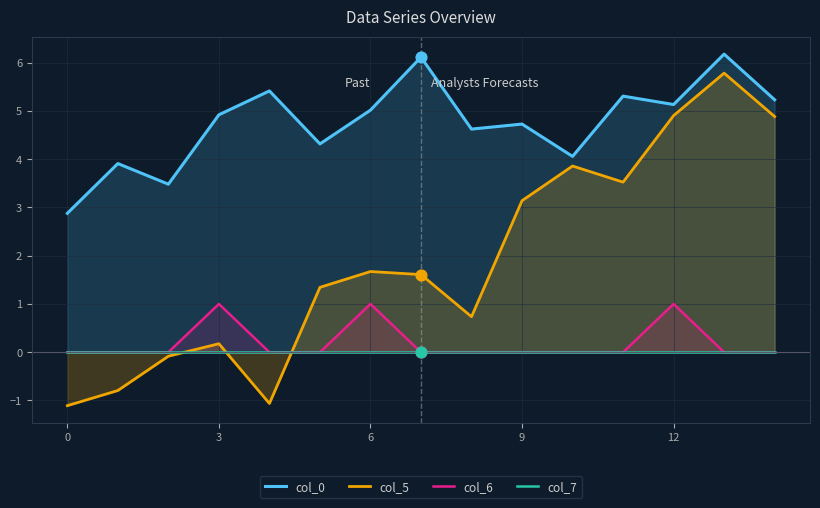

Which series has the largest total across all categories?

col_0